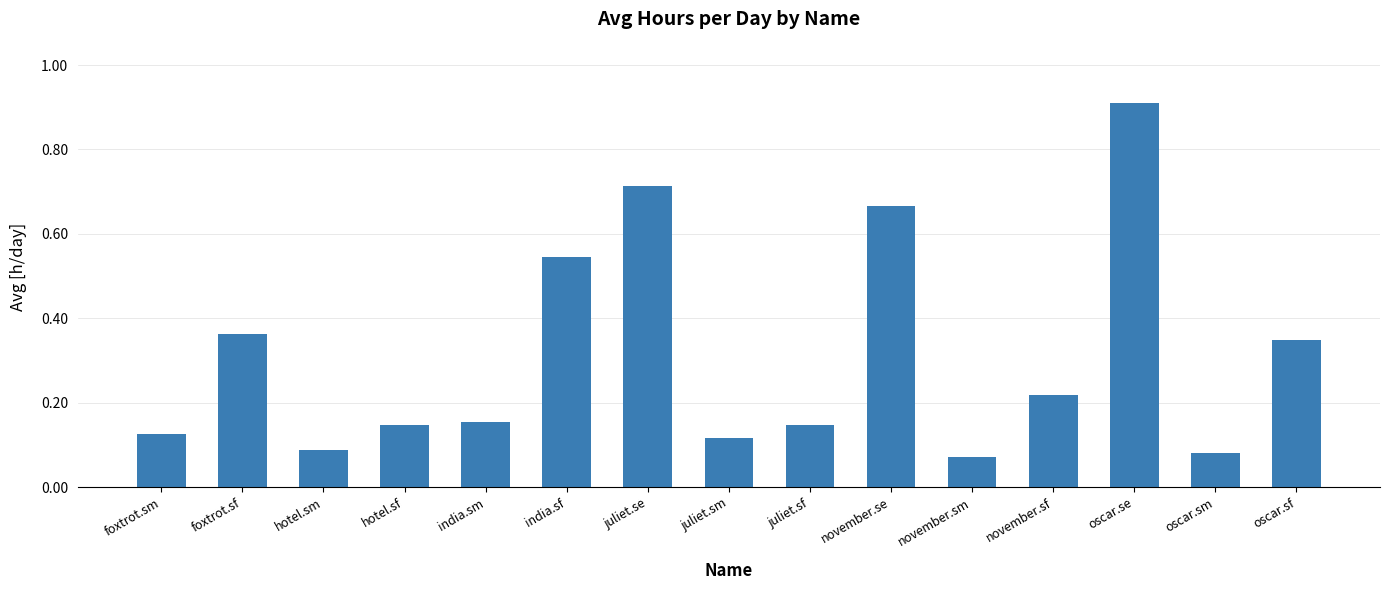

What is the difference between the second highest and minimum values?

0.6